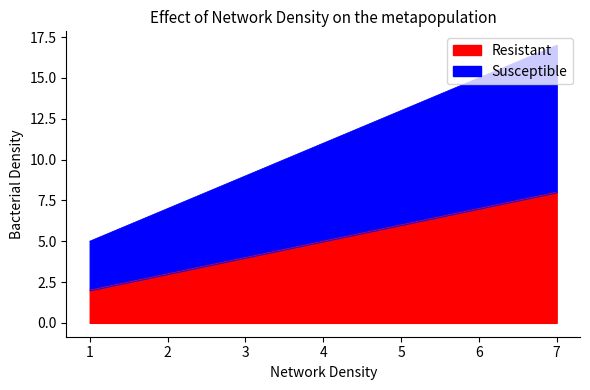

What is the difference between the maximum and second lowest values in the Resistant series?

3